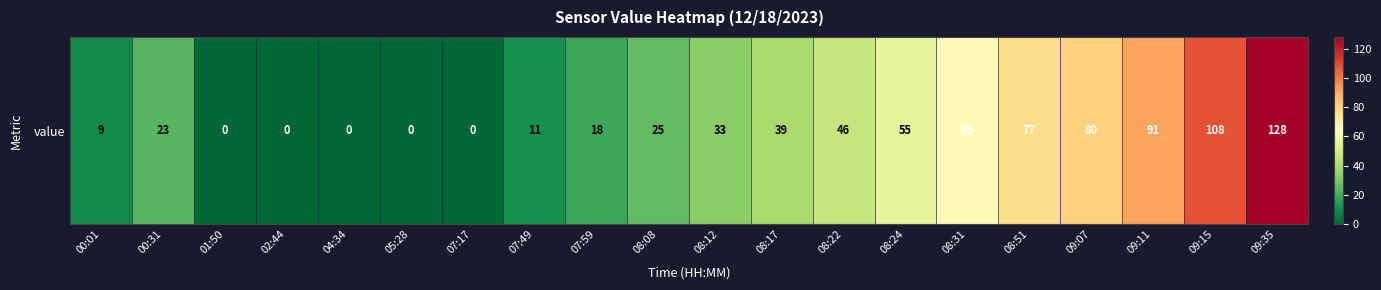

How many distinct data groups are displayed?

1